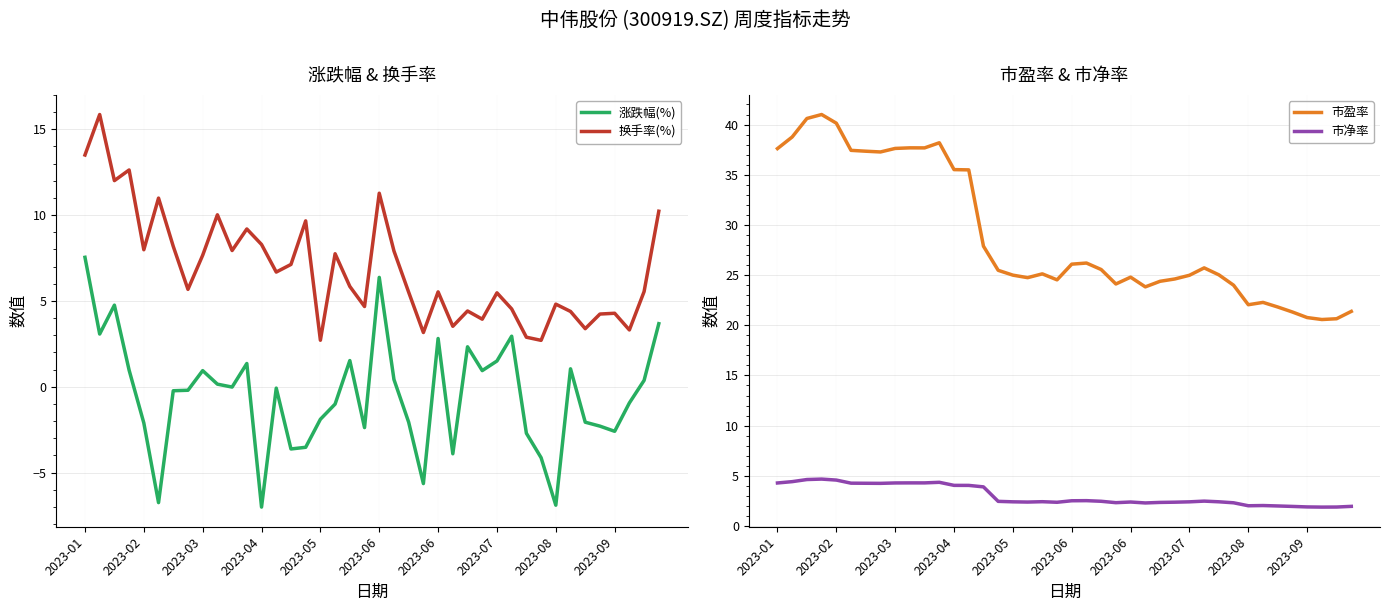

How many lines are shown in the chart?

4